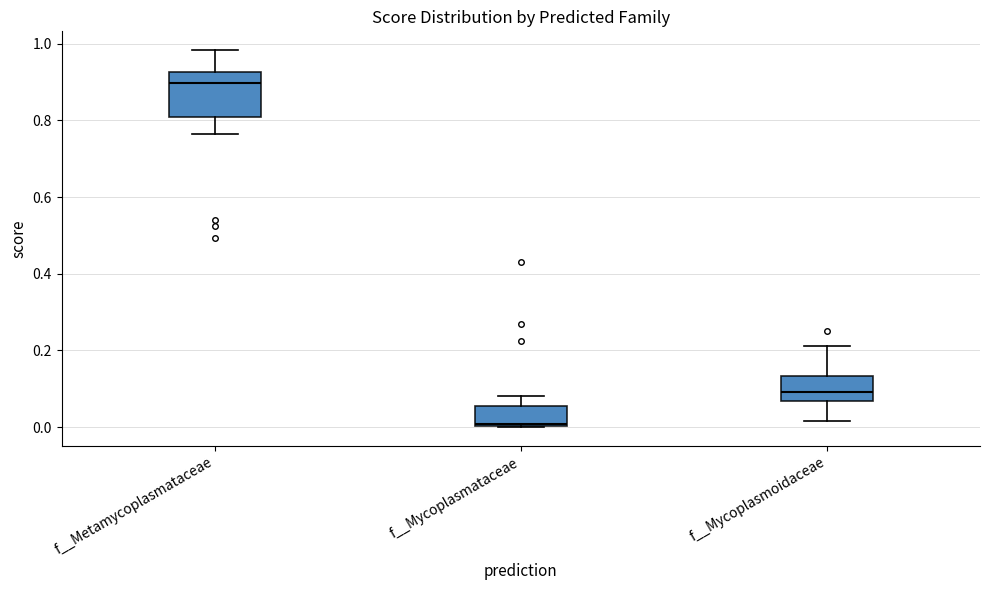

Reading left to right, transcribe this box plot: for each box, give where its median line is, the range the box spans, and where its two whiskers end, as read against the y-axis. The values are not printed on the chart, so give them approximately, as read against the axis.

f__Metamycoplasmataceae: median 0.90, box 0.80 to 0.92, whiskers 0.76 to 0.98
f__Mycoplasmataceae: median 0.00 (just above the box's lower edge), box 0.00 to 0.06, whiskers 0.00 to 0.08
f__Mycoplasmoidaceae: median 0.10, box 0.06 to 0.14, whiskers 0.02 to 0.22